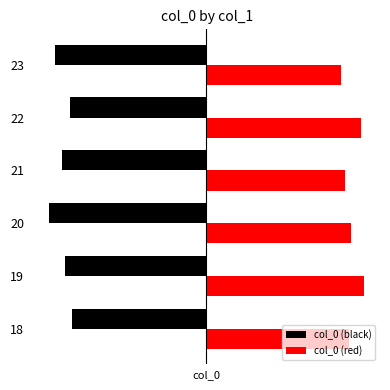

What are all the series names shown in the legend?

col_0 (black), col_0 (red)